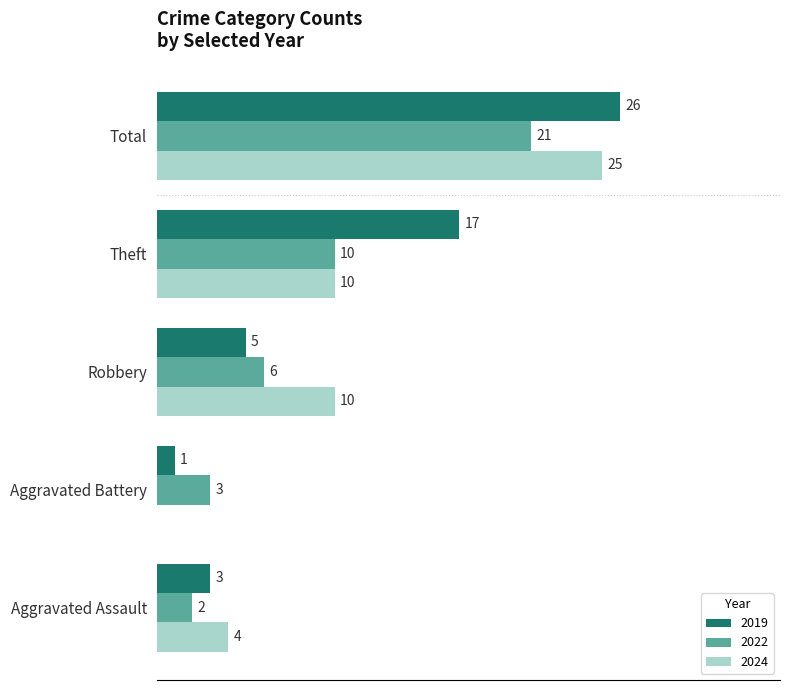

At which category does the chart reach its peak across all series?

Total